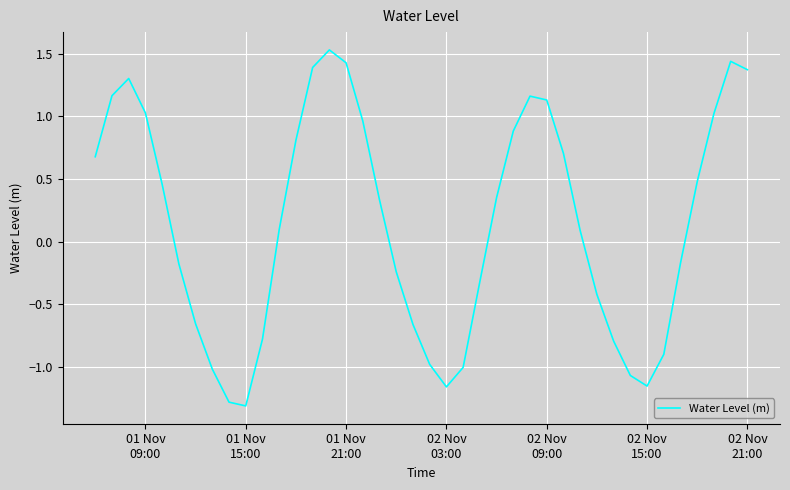

What is the difference between the maximum and minimum values?

2.8